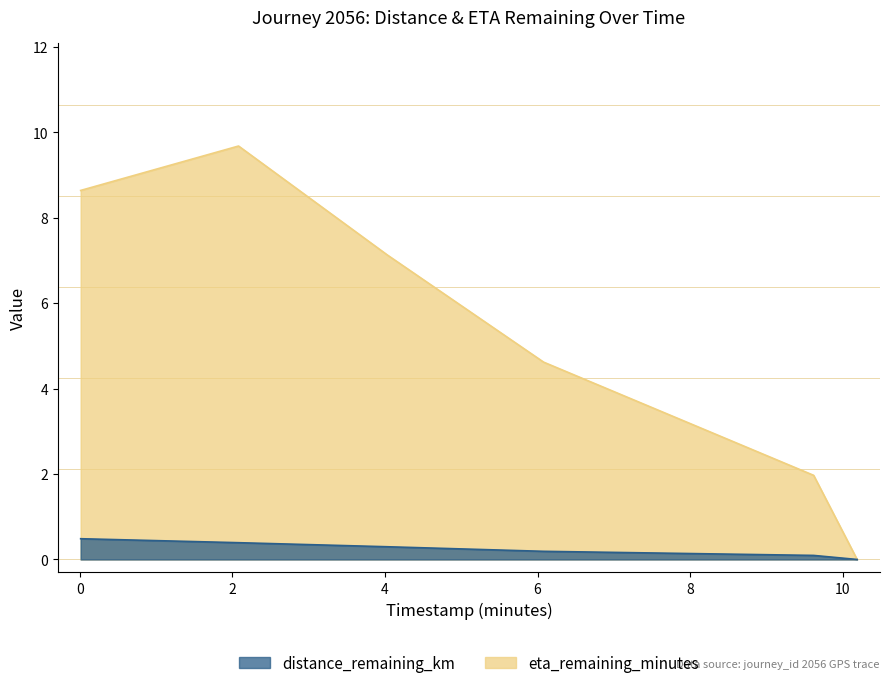

What position from the left is 0.01?

1